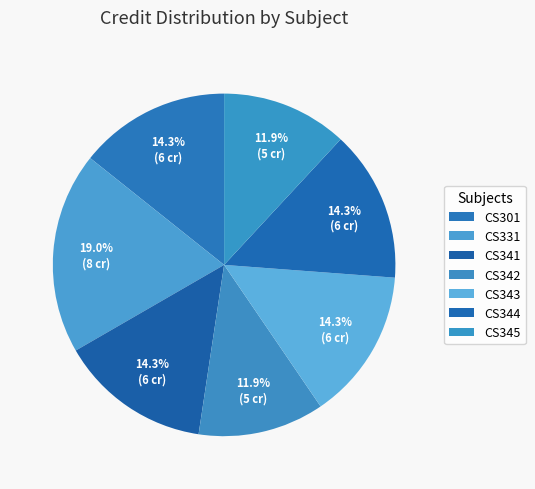

How many slices are in this pie chart?

7